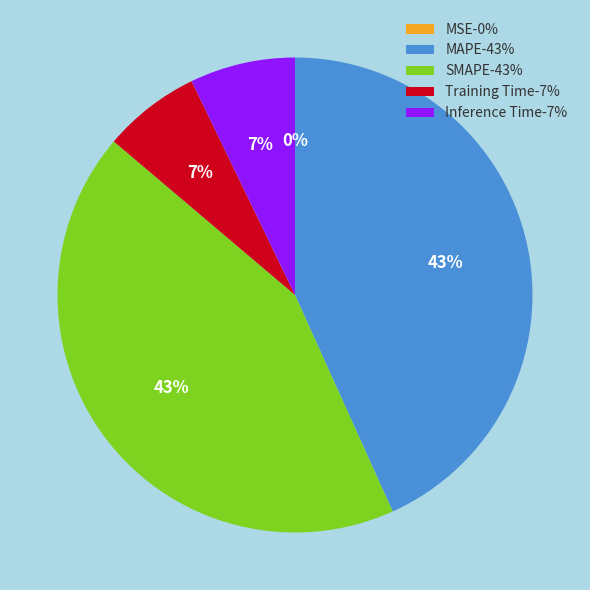

True or false: Training Time-7% accounts for 12% of the total.

False